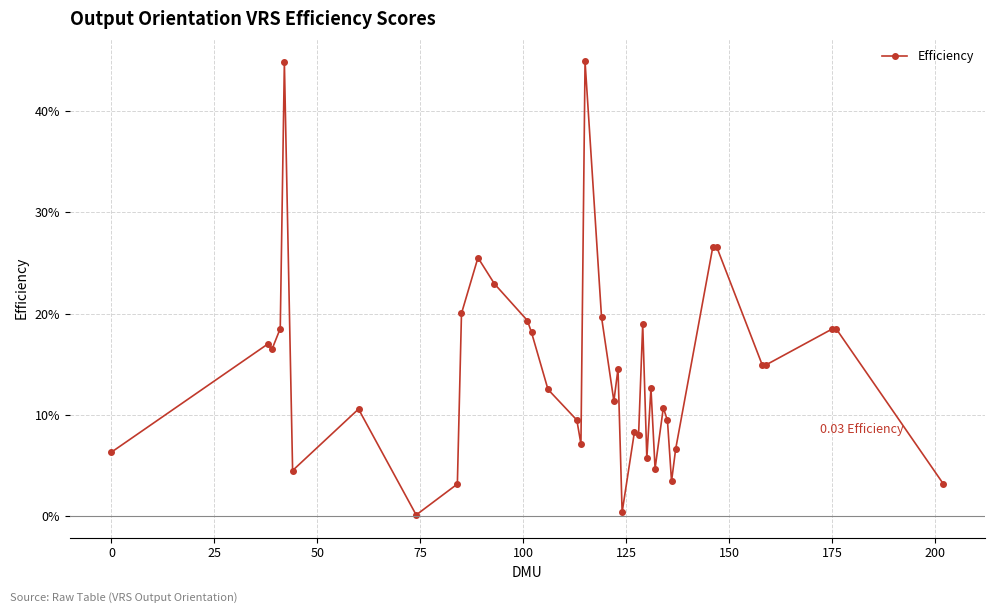

Is this an area chart (filled region under the line)?

No